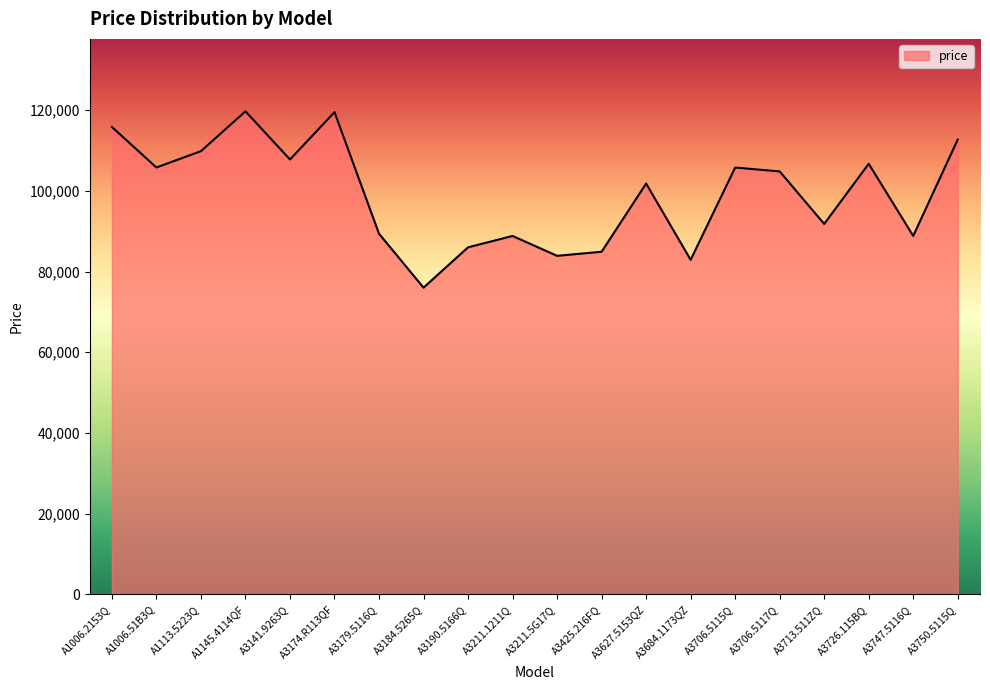

Is it true that the value at A3747.5116Q is 88821?

True